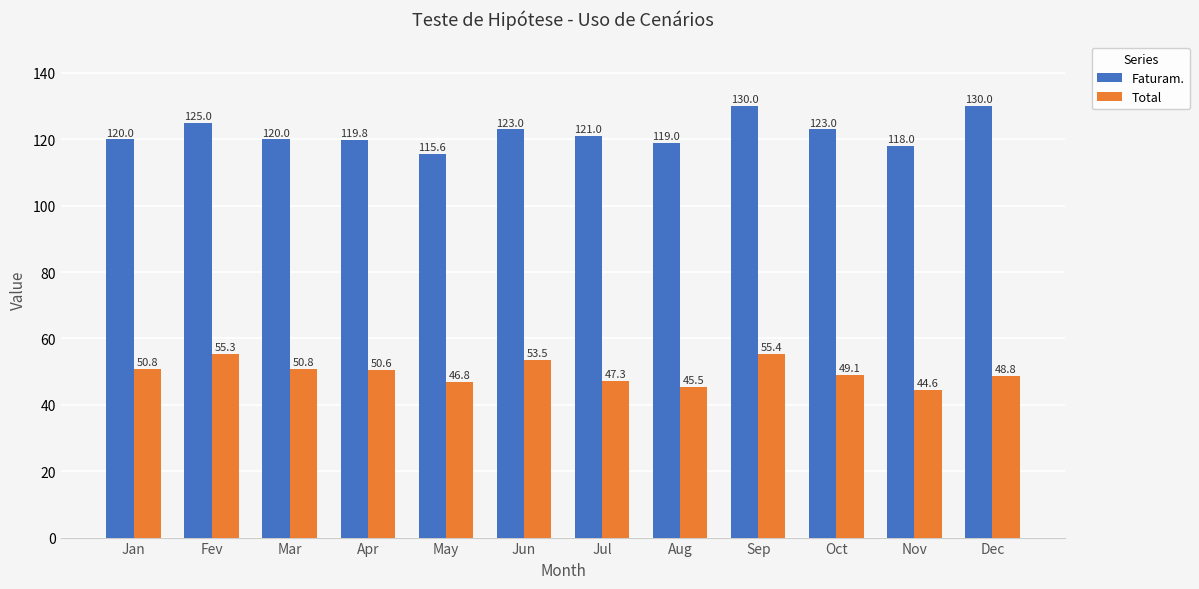

How many bars are there in total?

24